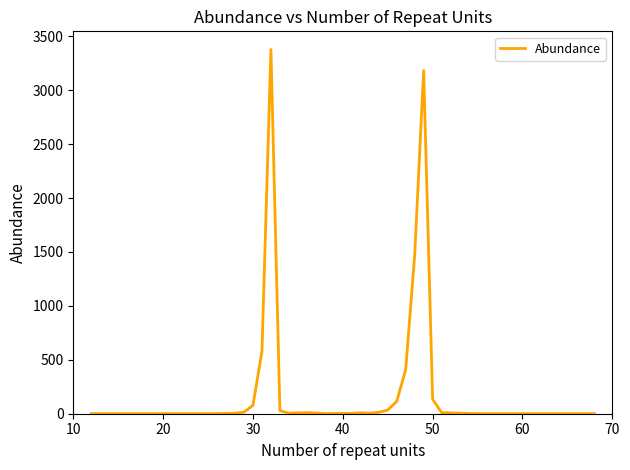

What is the difference between the maximum and minimum values?

3376